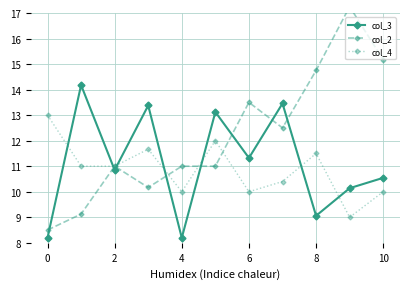

What is the sum of all col_3 values?

122.4